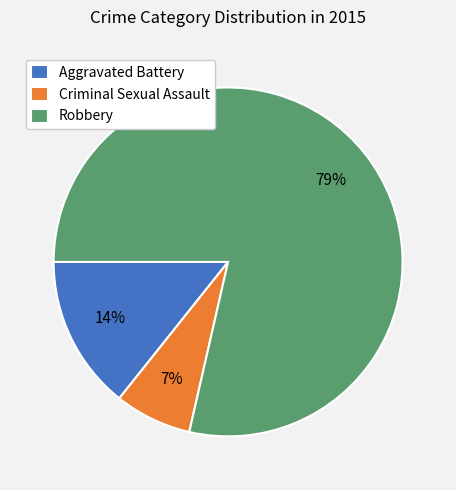

Is the sum of Criminal Sexual Assault and Aggravated Battery greater than half?

No